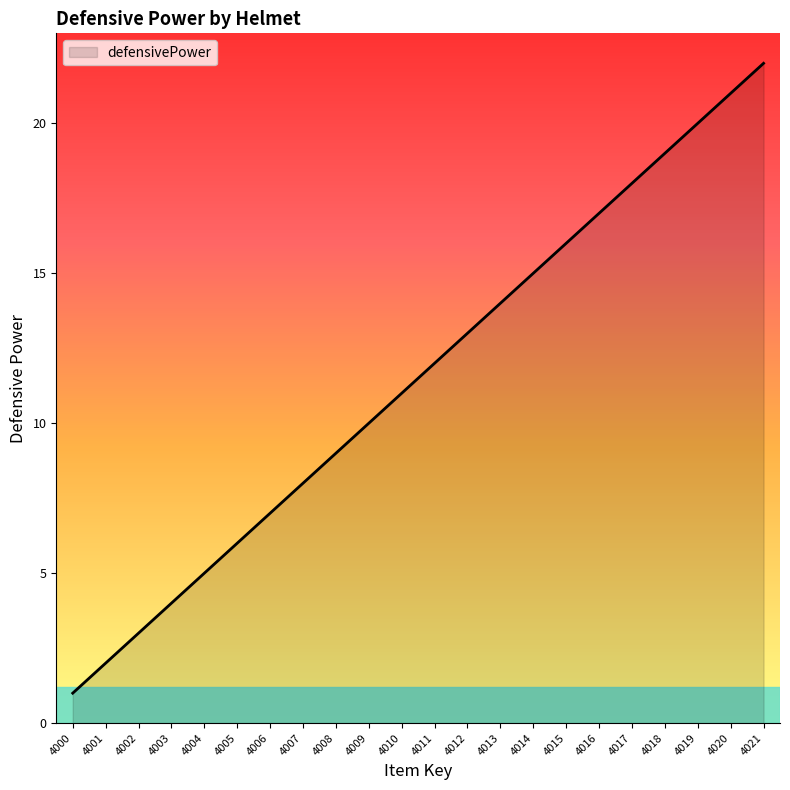

What is the sum of all values?

253